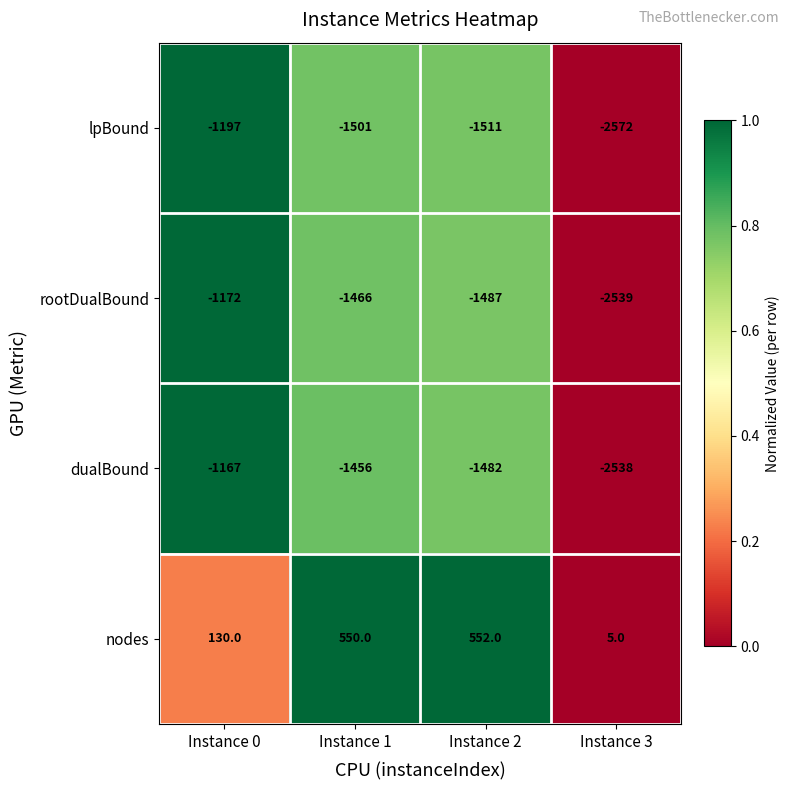

Which category has the lowest value across all series?

Instance 3